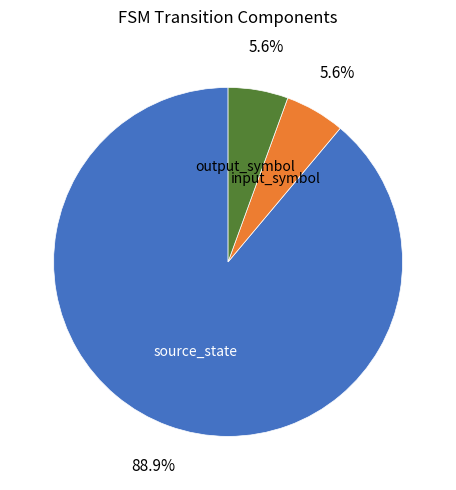

Is there a majority slice in this chart?

Yes